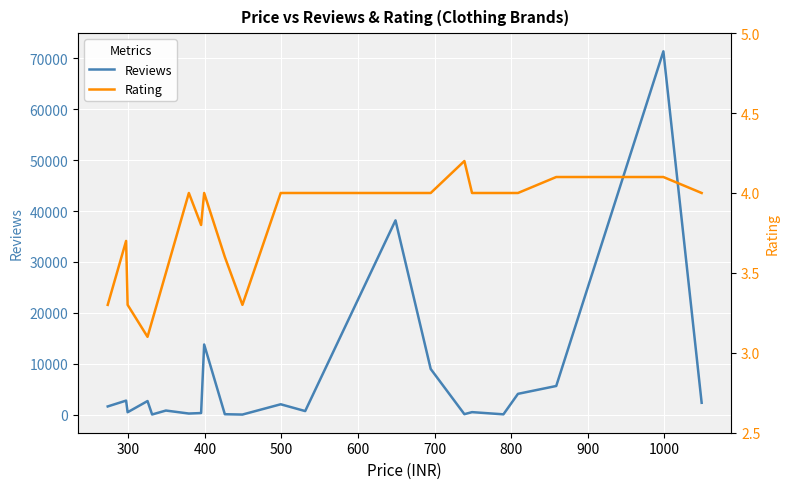

True or false: Rating and Reviews intersect in this chart.

False